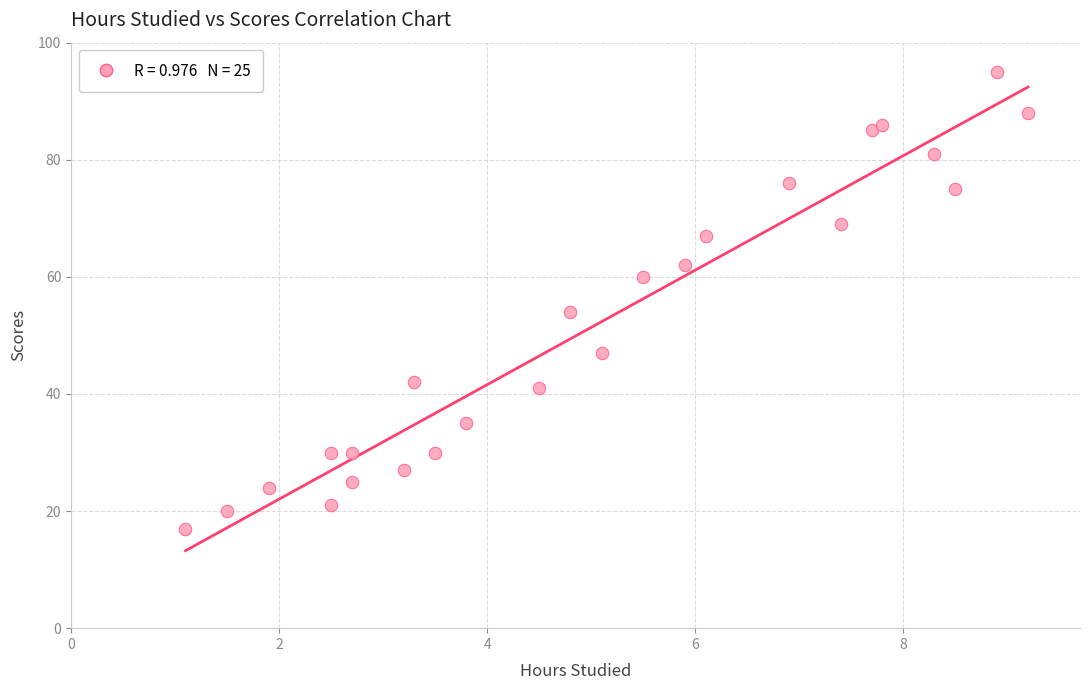

What is the range of Y values (max minus min)?

78